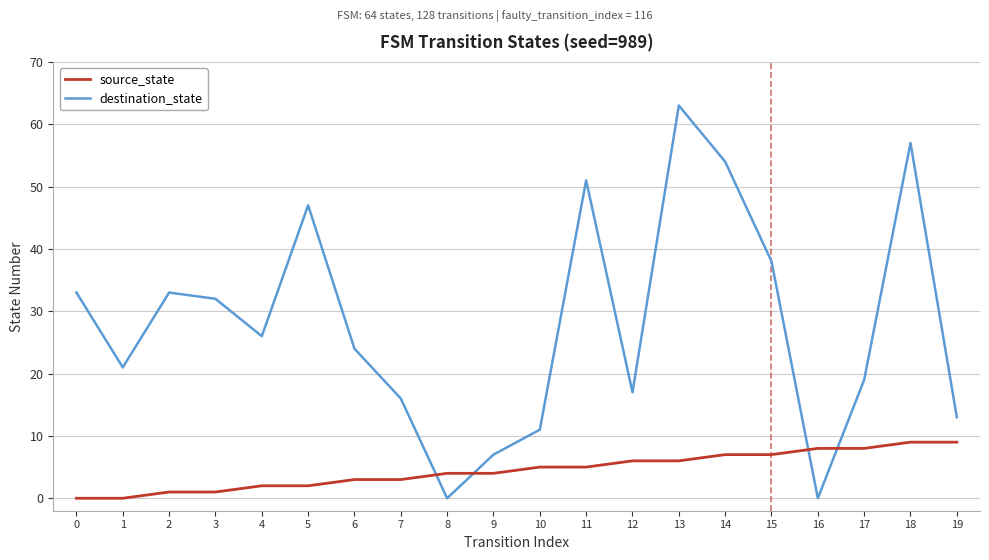

Which series has the widest spread of values?

destination_state